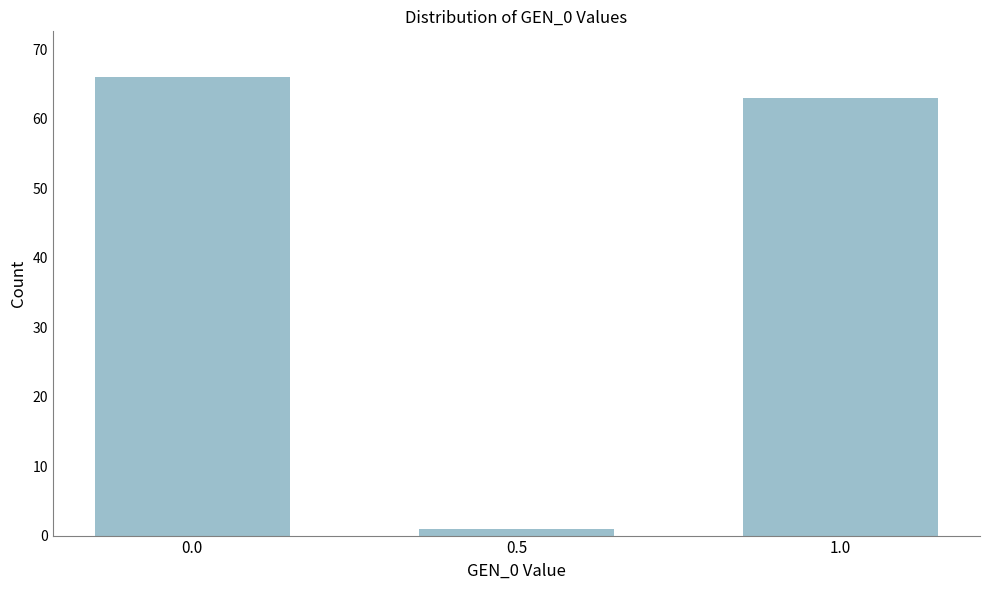

Reading left to right, list all the values displayed in this chart.

0.0=66	0.5=1	1.0=63